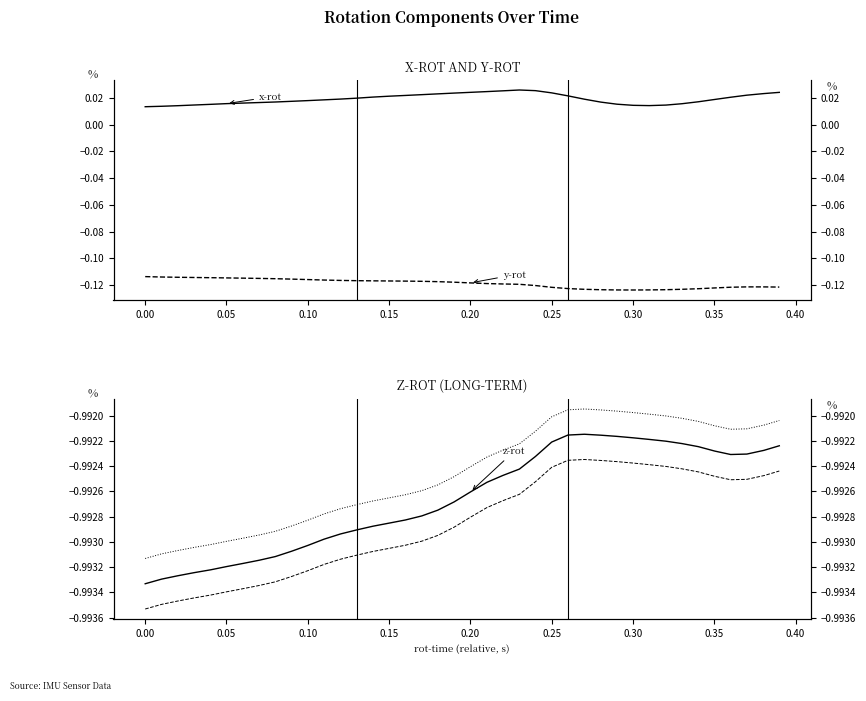

Is it true that z-rot equals -1.8 at 11?

False